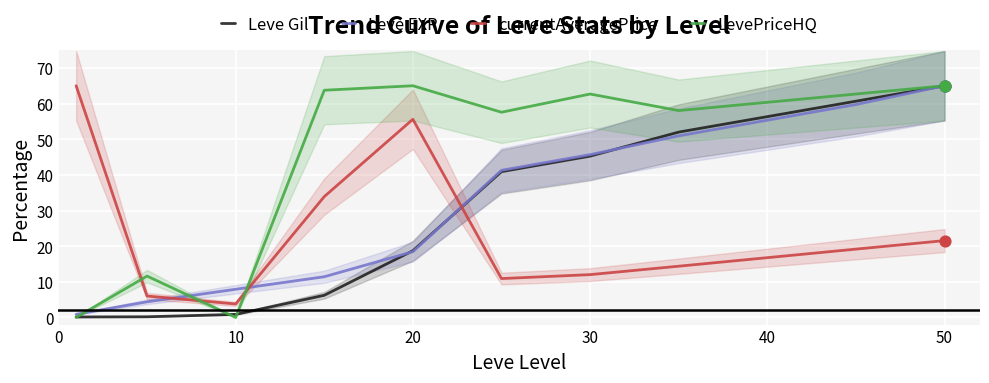

What is the maximum value for Leve EXP?

65.0